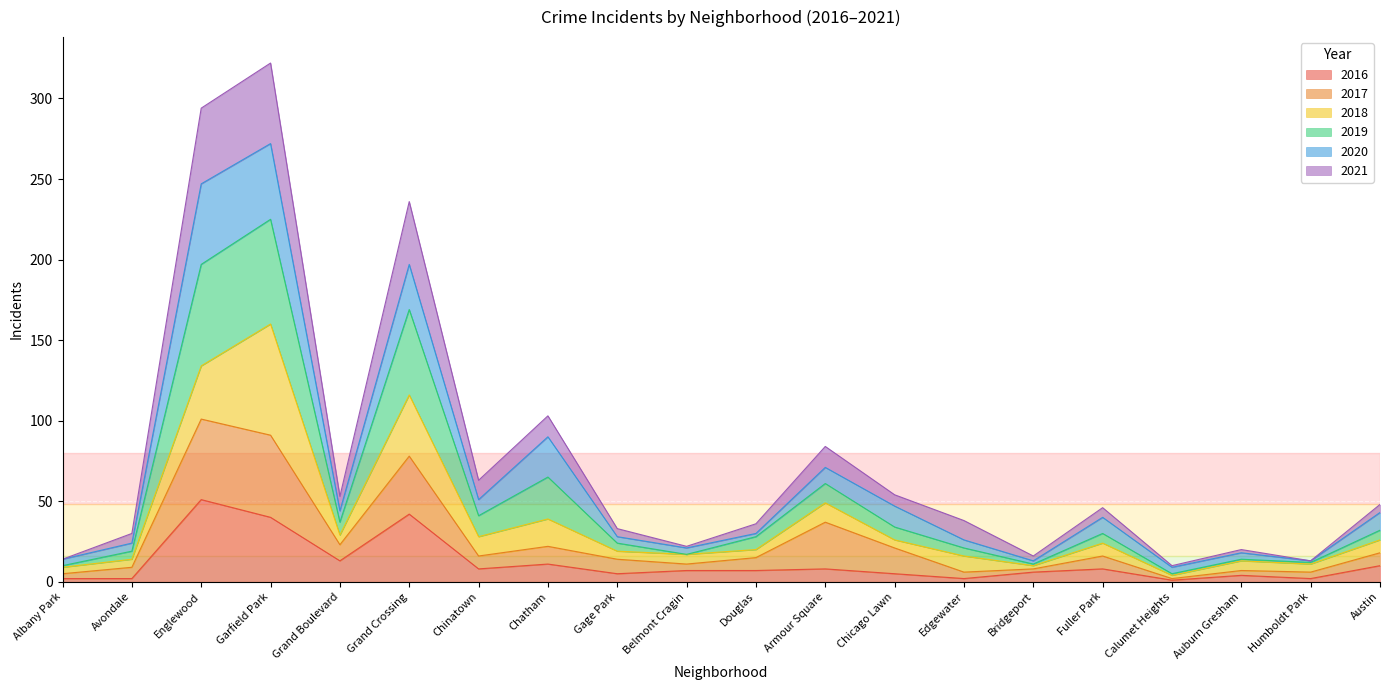

At which category is the sum across all series the highest?

Garfield Park